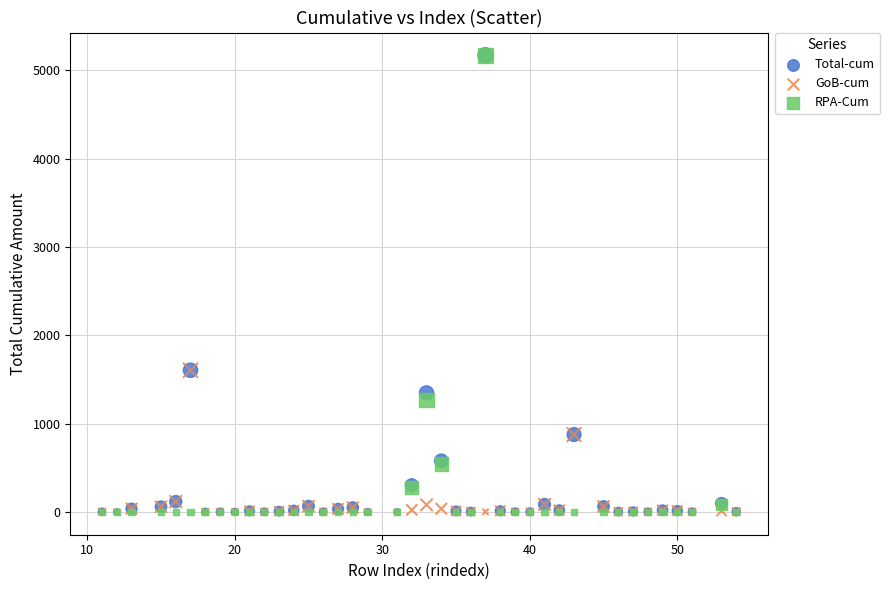

What are all the series names shown in the legend?

Total-cum, GoB-cum, RPA-Cum